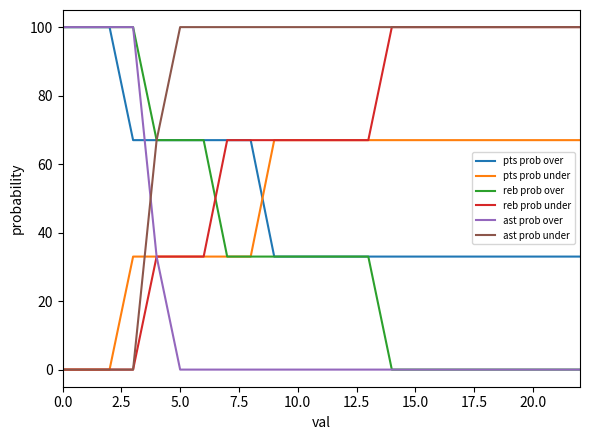

Which series has the largest total across all categories?

ast prob under